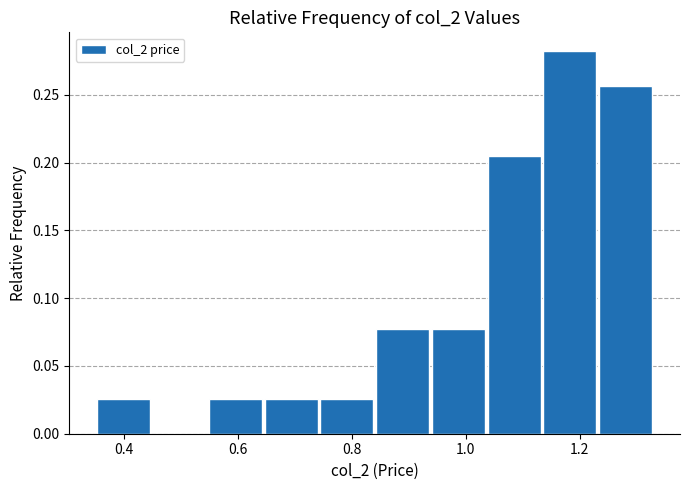

Reading left to right, transcribe this chart: for each bar, give the range it covers on the x-axis and its height. Neither the bar edges nor the heights are printed on the chart, so give them approximately, as read against the axes.

0.350 to 0.448: 0.025
0.448 to 0.546: 0
0.546 to 0.644: 0.025
0.644 to 0.742: 0.025
0.742 to 0.840: 0.025
0.840 to 0.938: 0.075
0.938 to 1.036: 0.075
1.036 to 1.134: 0.205
1.134 to 1.232: 0.280
1.232 to 1.330: 0.255